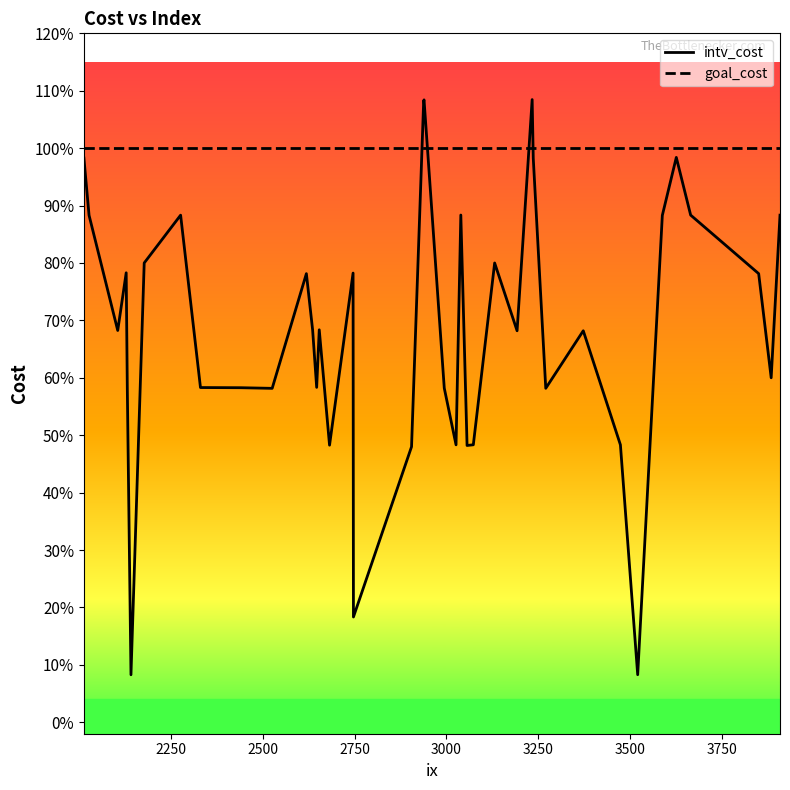

What is the smallest value displayed?

0.1